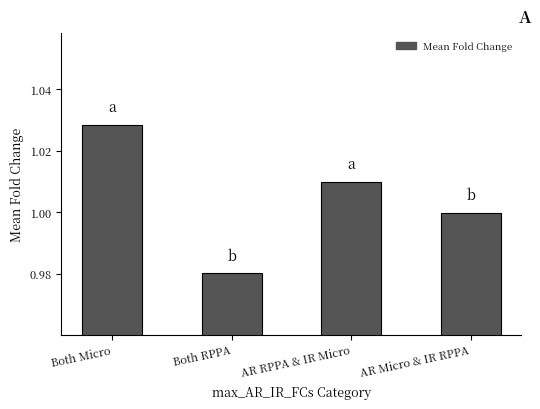

Between Both Micro and Both RPPA, which is larger?

Both Micro